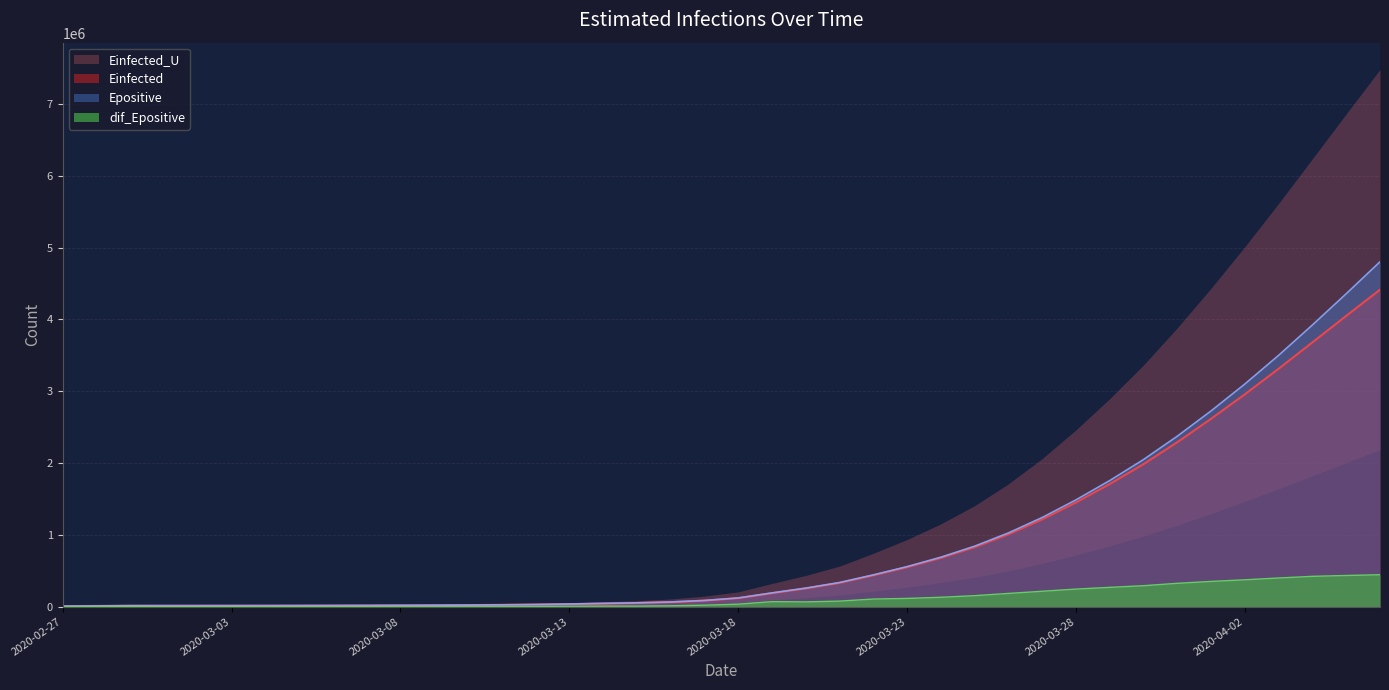

True or false: dif_Epositive and Einfected_U intersect in this chart.

False